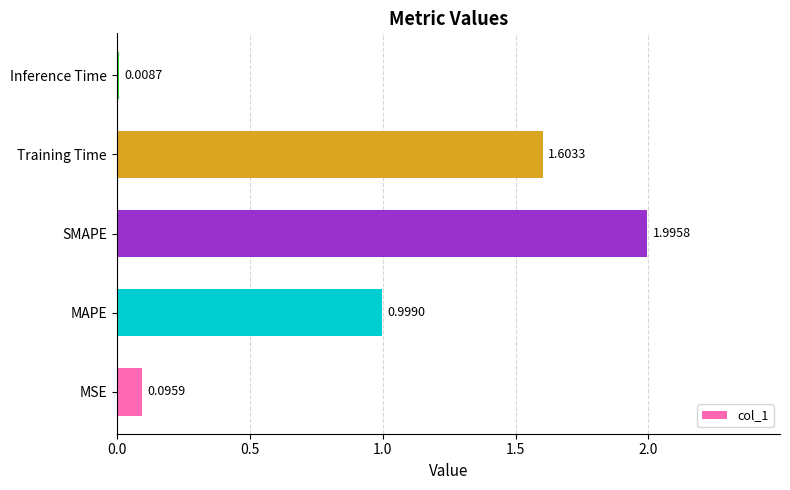

What is the sum of all values?

4.7